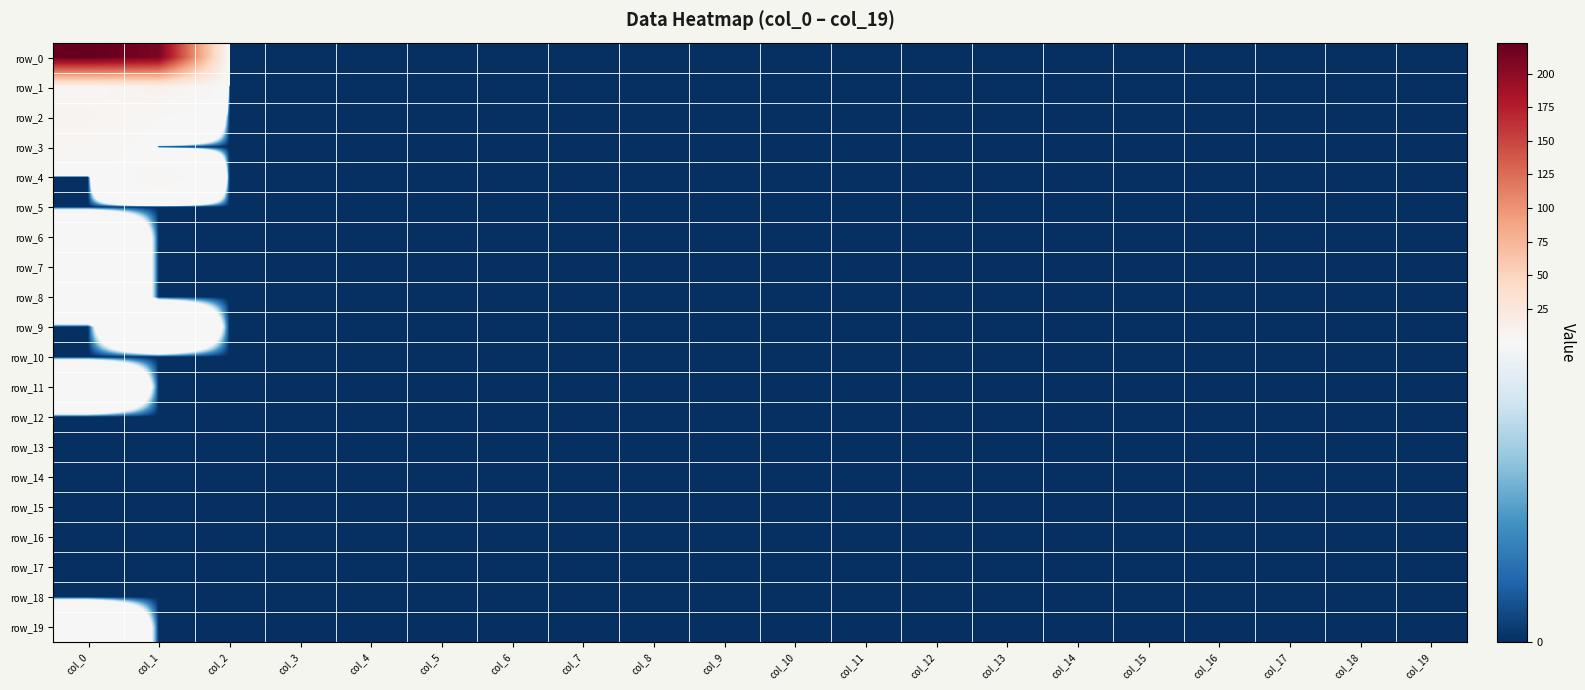

At which label is row_13 closest to 0?

col_0